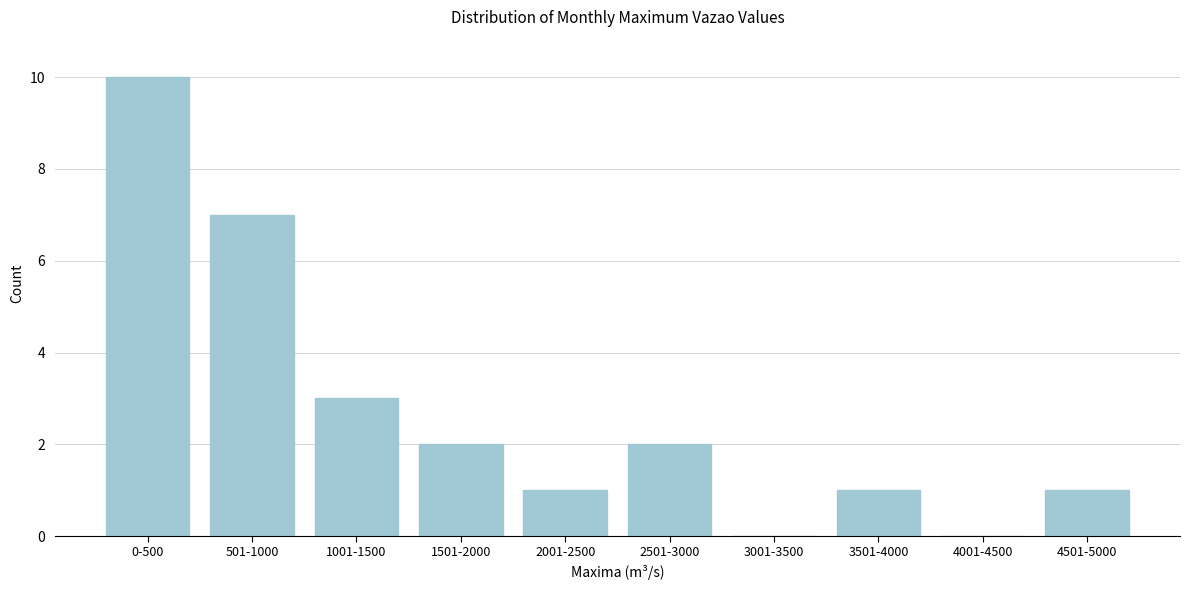

Reading left to right, transcribe all the data shown in this chart.

0-500=10	501-1000=7	1001-1500=3	1501-2000=2	2001-2500=1	2501-3000=2	3001-3500=0	3501-4000=1	4001-4500=0	4501-5000=1